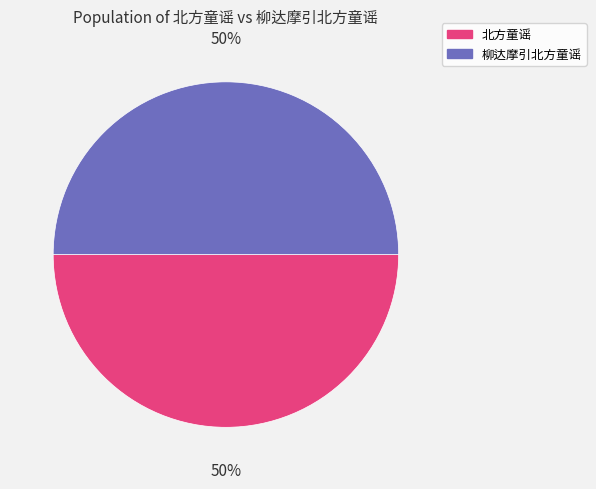

True or false: 柳达摩引北方童谣 accounts for 50% of the total.

True